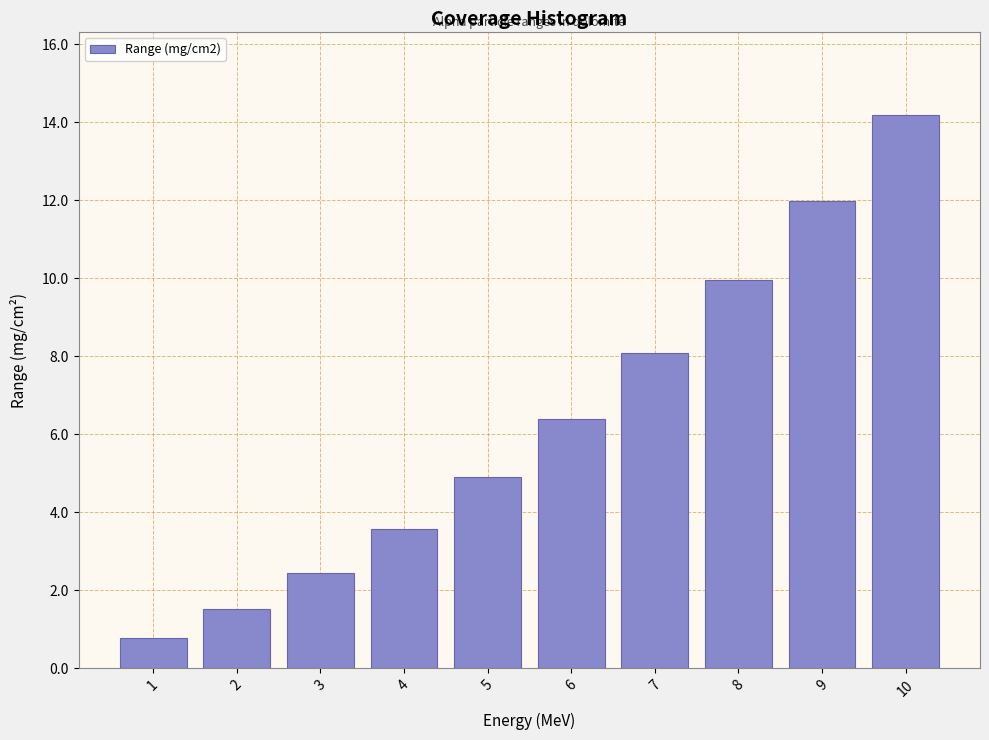

Reading left to right, list all the values displayed in this chart.

1=0.8	2=1.5	3=2.4	4=3.6	5=4.9	6=6.4	7=8.1	8=10.0	9=12.0	10=14.2